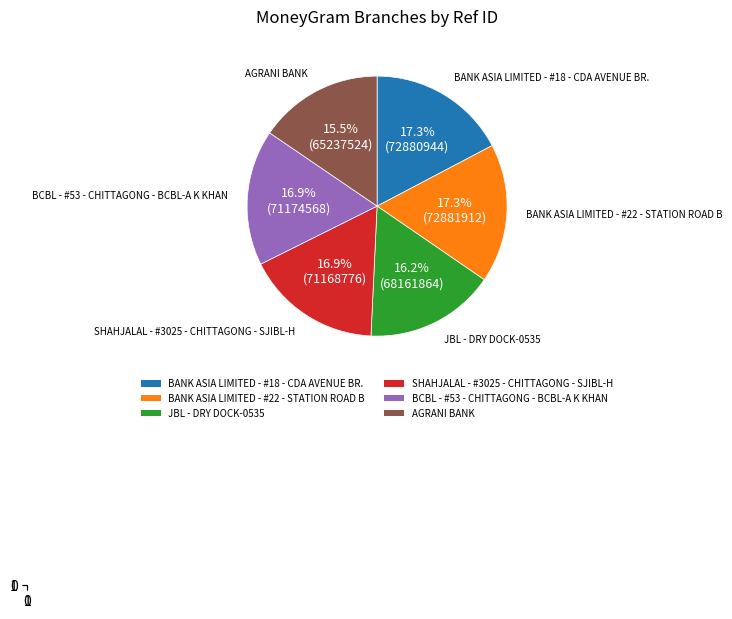

To the nearest percent, what percentage of the pie is BCBL - #53 - CHITTAGONG - BCBL-A K KHAN?

17%